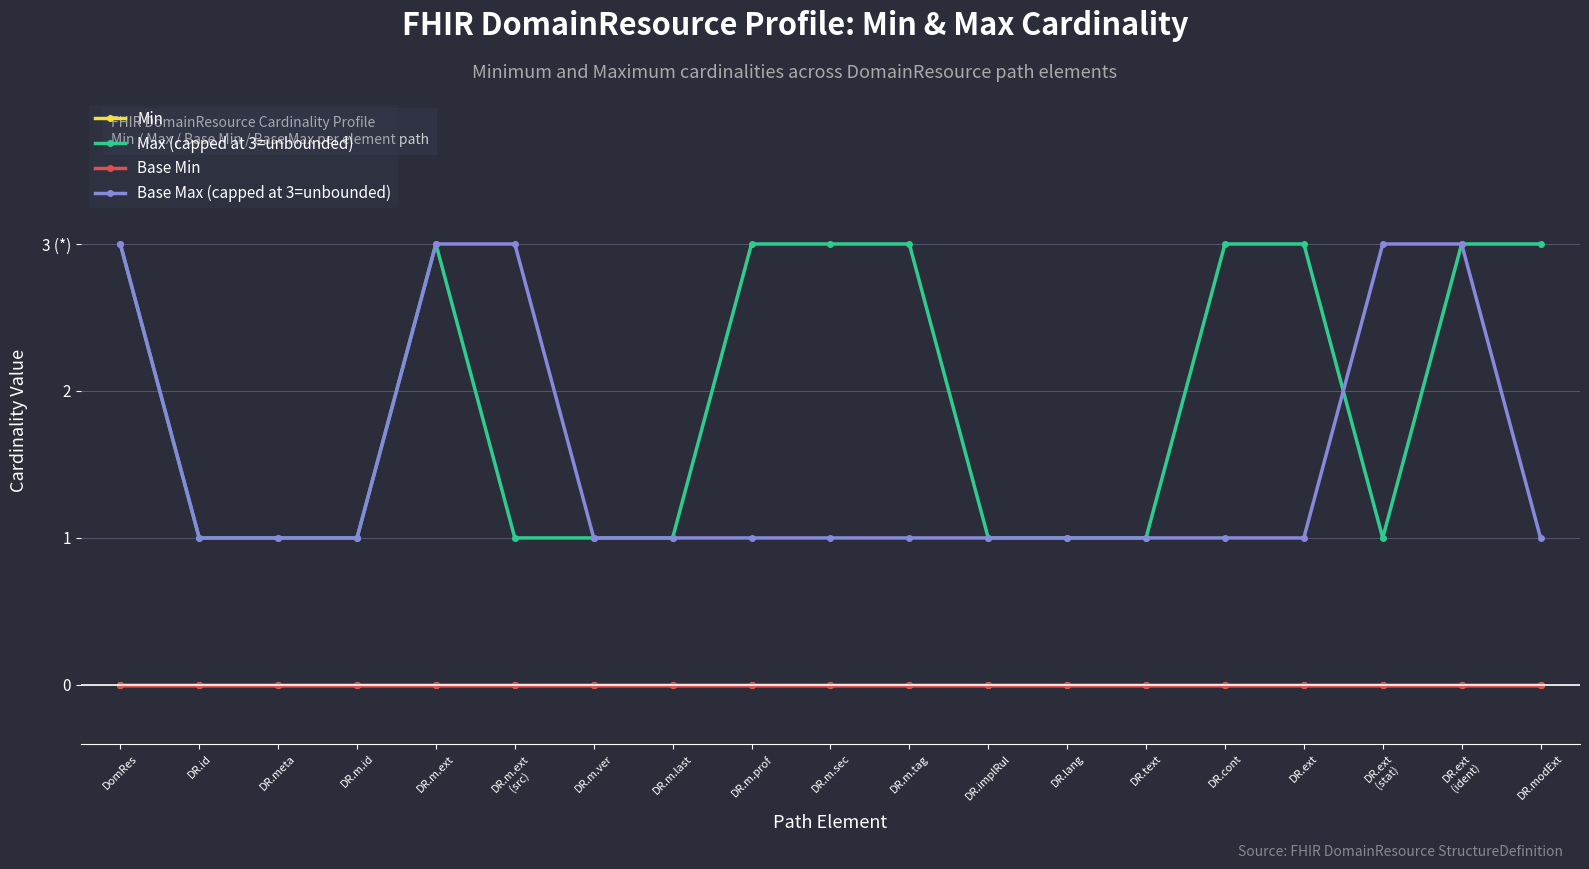

Does the chart have visible grid lines?

Yes